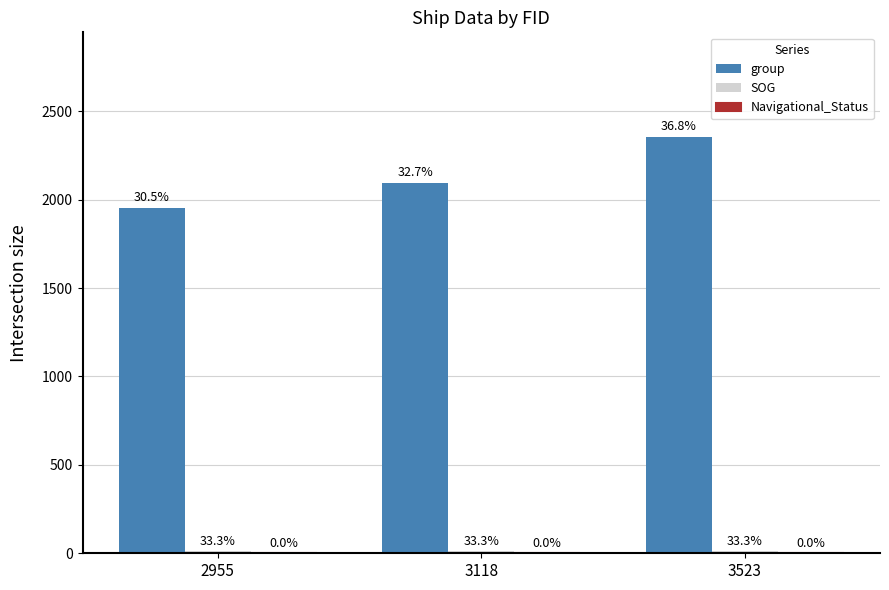

How many groups of bars are there?

3